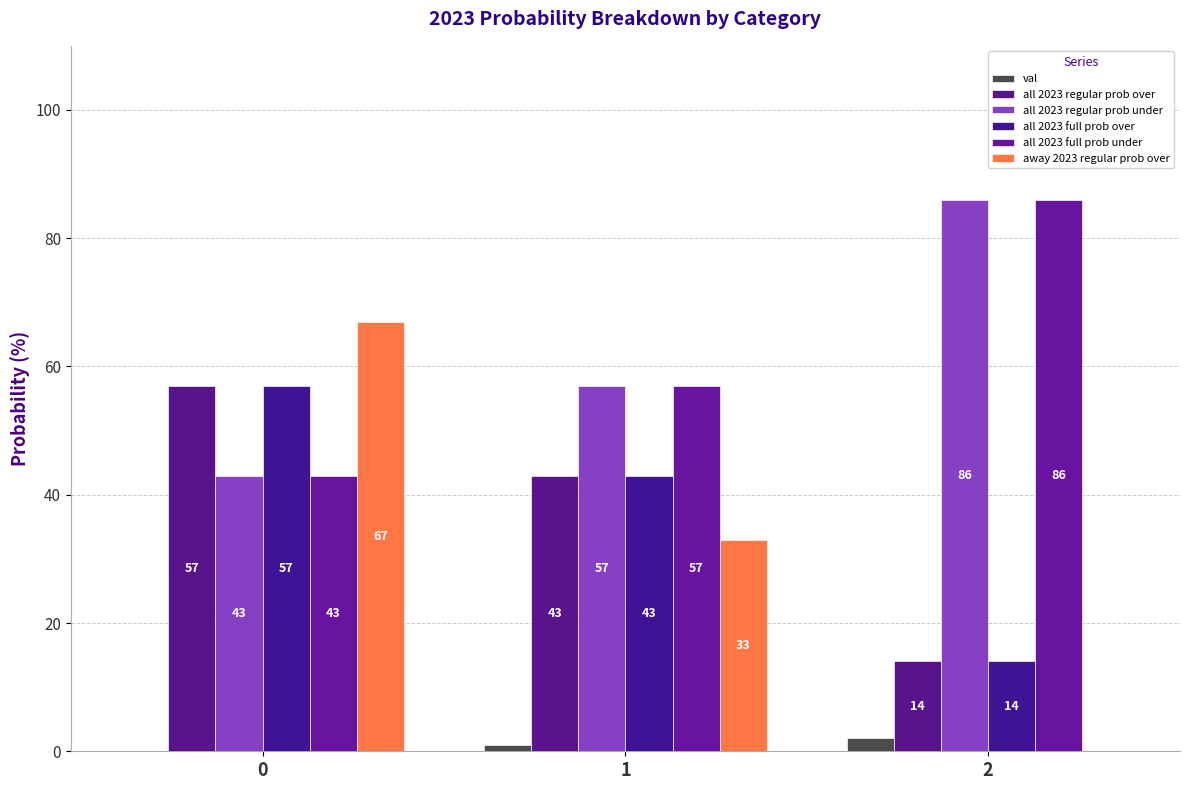

What is the maximum value for all 2023 full prob under?

86